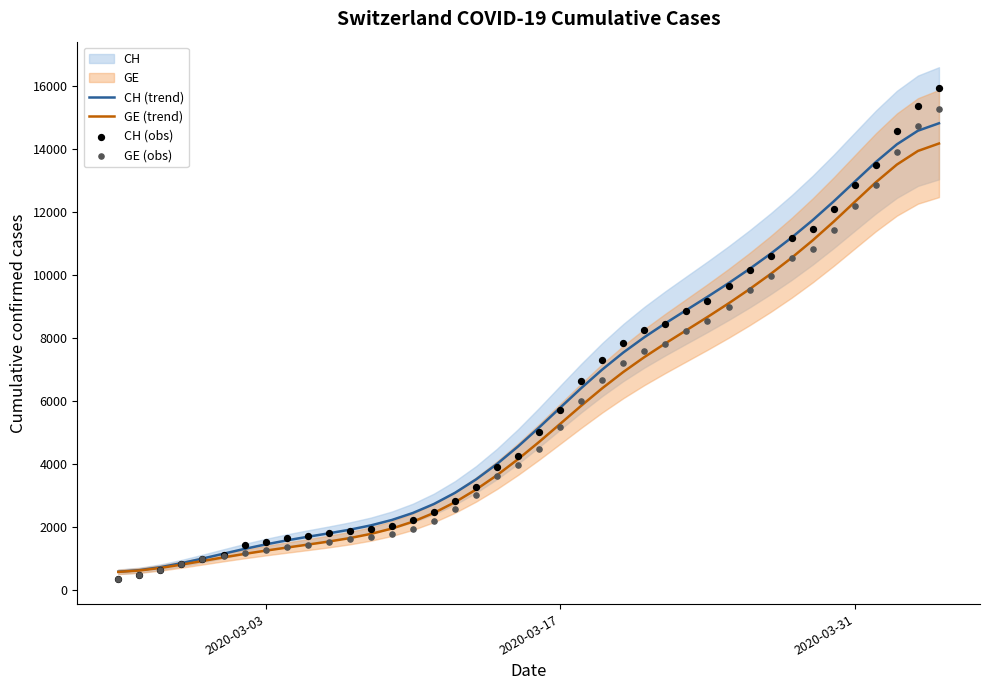

Is the value of CH (trend) at 18 greater than the value of GE (obs) at 18?

Yes